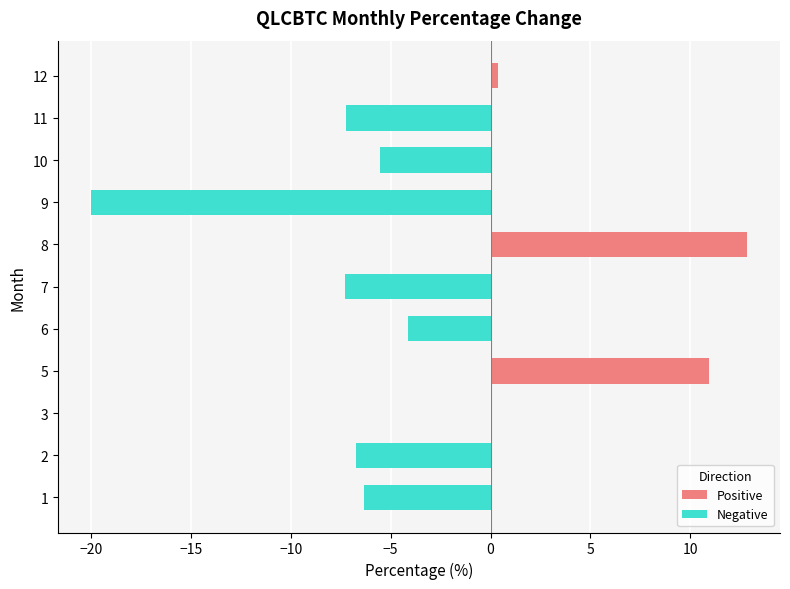

The value at 9 is -26.4. True or false?

False